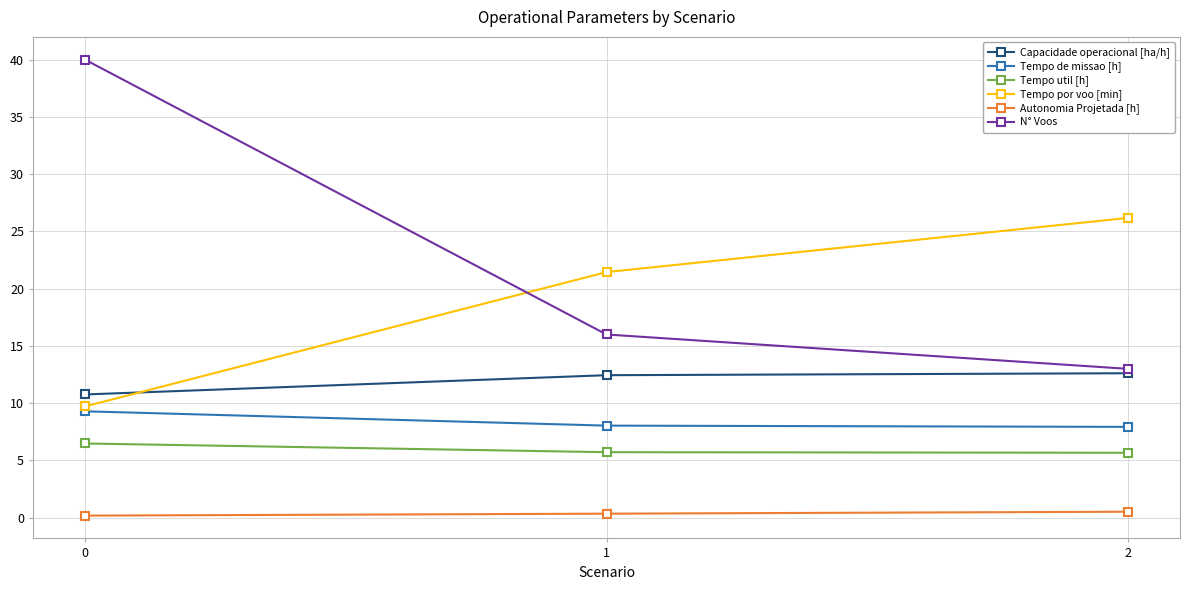

What is the highest value of the N° Voos series?

40.0